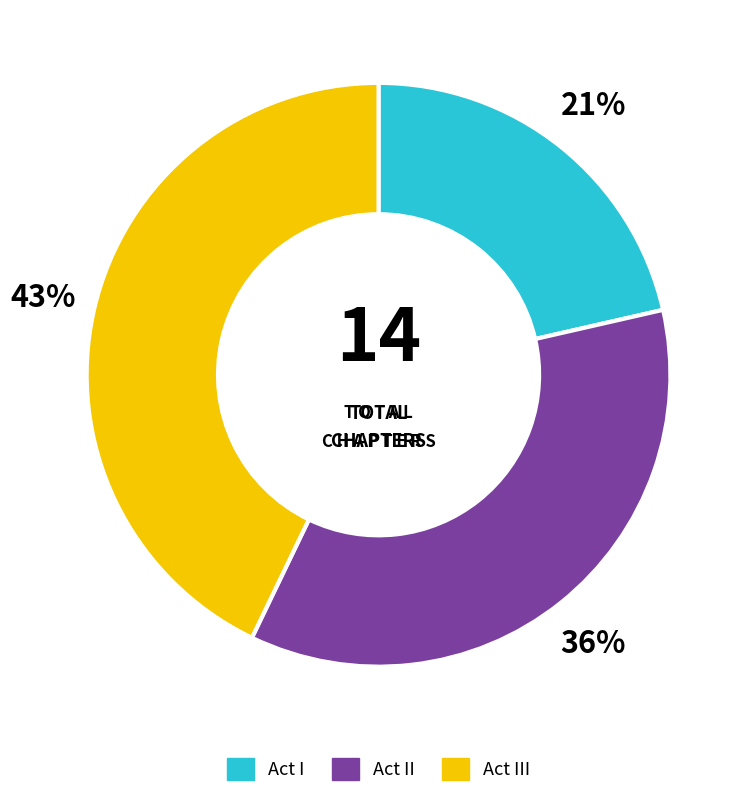

Which category has the smallest portion of the pie?

Act I